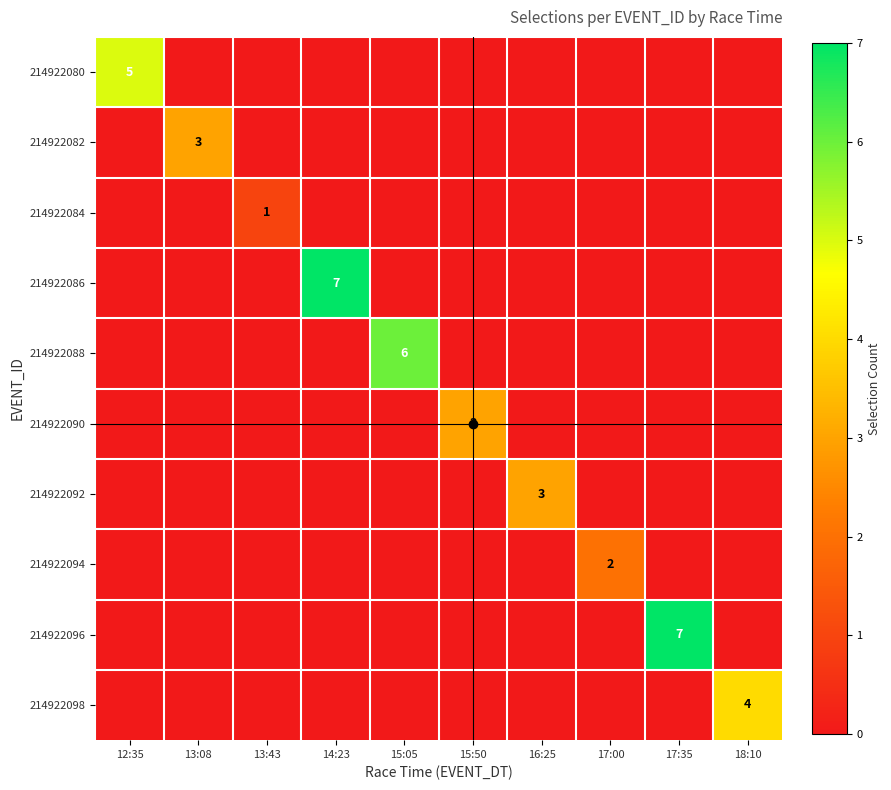

The value of 214922090 at 15:50 is 3. True or false?

True